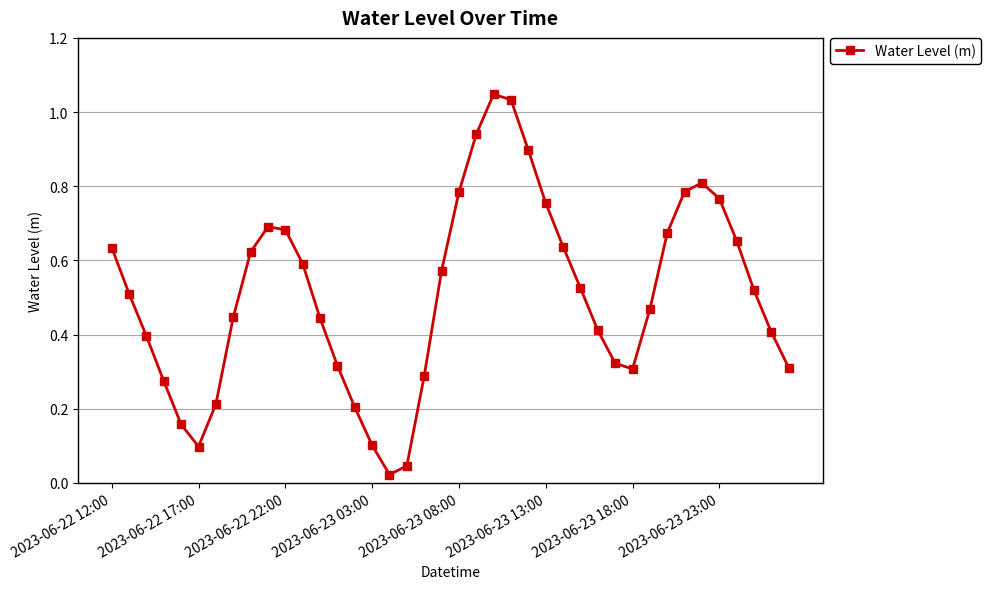

What is the sum of all values?

20.4